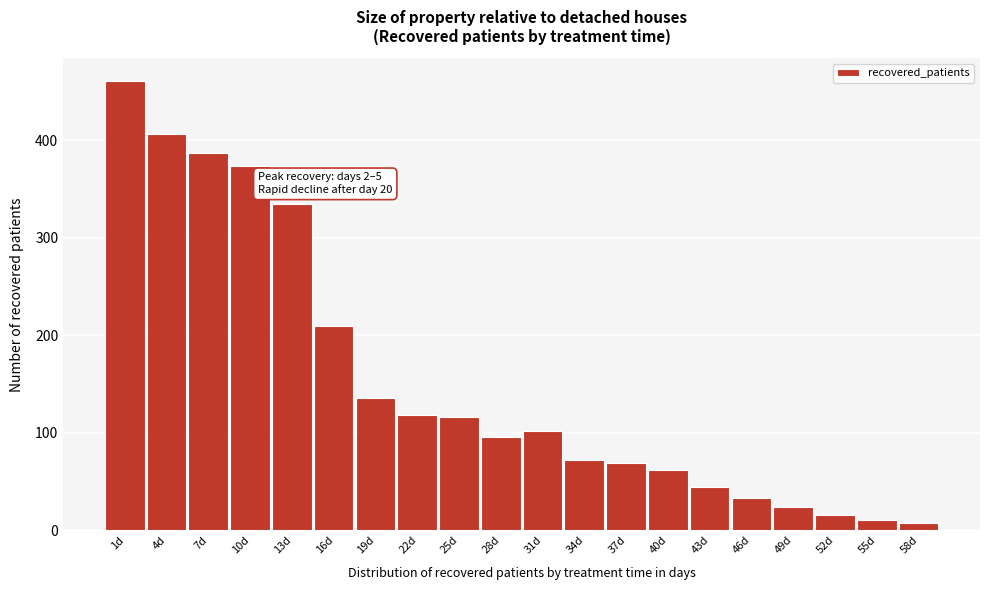

Reading left to right, what are all the values shown in this chart?

1d=461	4d=406	7d=387	10d=374	13d=335	16d=209	19d=136	22d=118	25d=116	28d=96	31d=102	34d=72	37d=69	40d=62	43d=44	46d=33	49d=24	52d=16	55d=11	58d=7